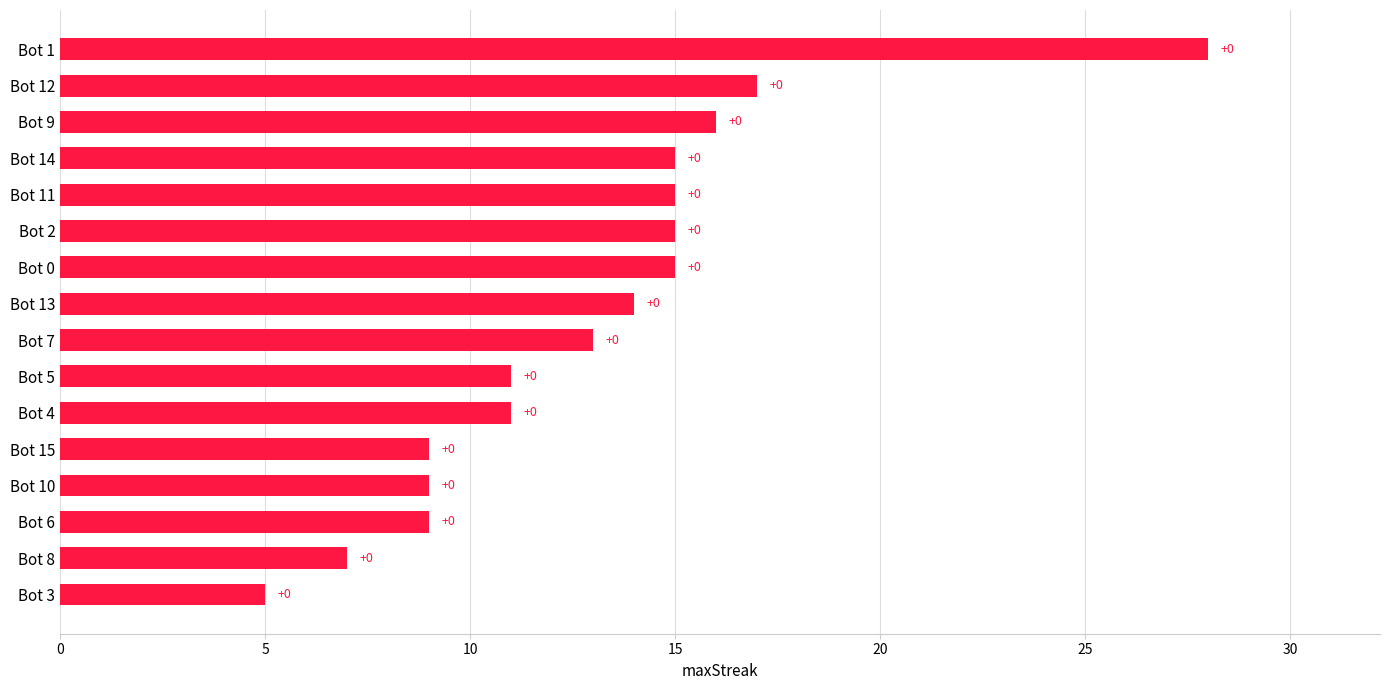

How many bars are there in total?

16